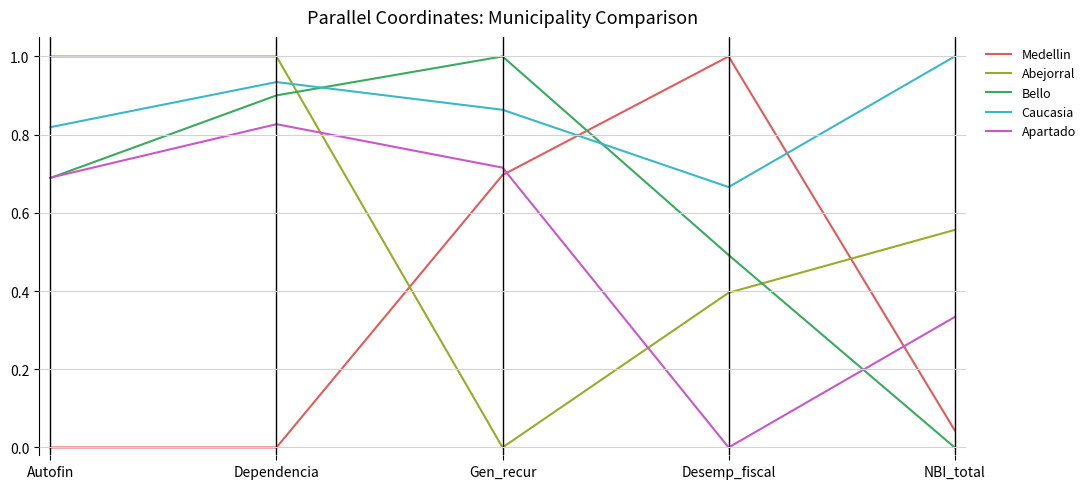

Rank the categories by Caucasia value from lowest to highest.

Desemp_fiscal, Autofin, Gen_recur, Dependencia, NBI_total